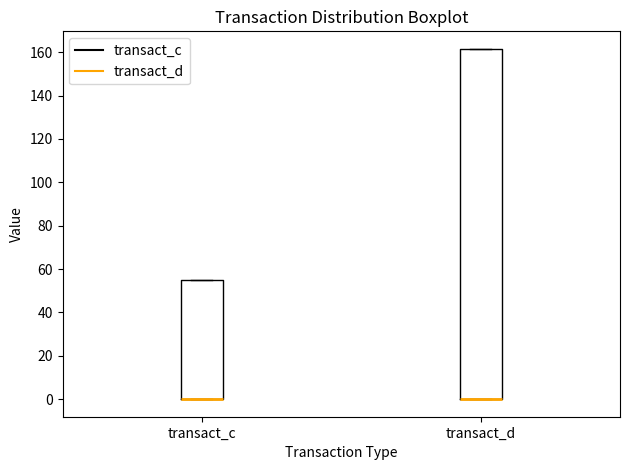

Where is the upper edge of the box for transact_c on the y-axis? The values are not printed on the chart, so give them approximately, as read against the axis.

56